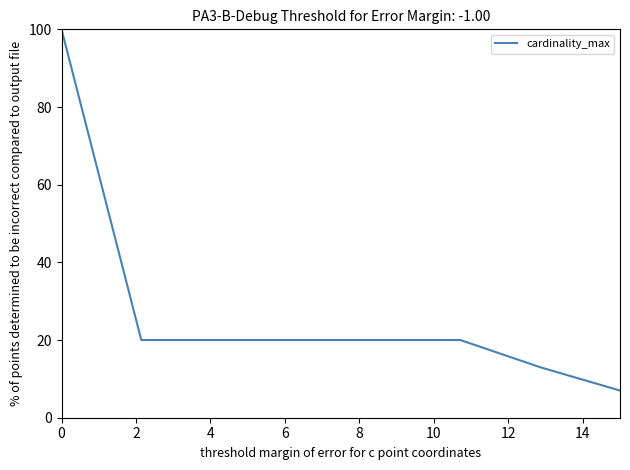

What is the difference between the maximum and minimum values?

93